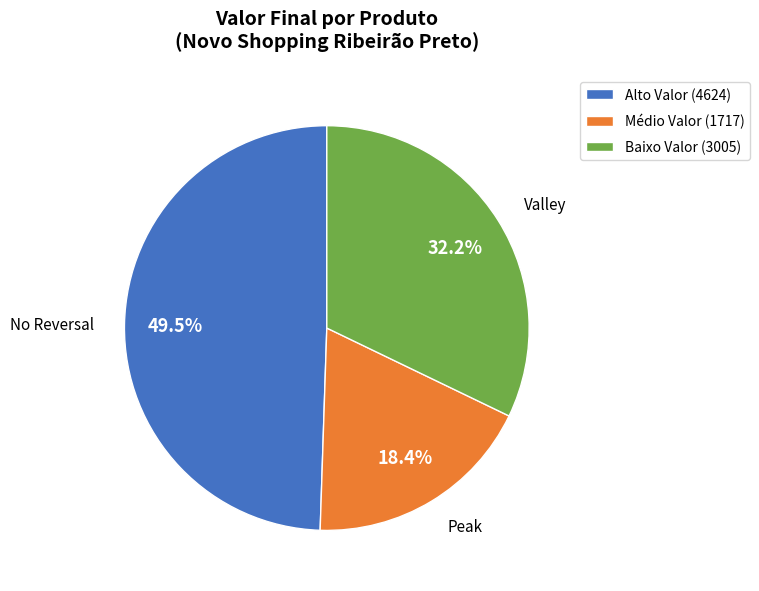

How many slices are in this pie chart?

3